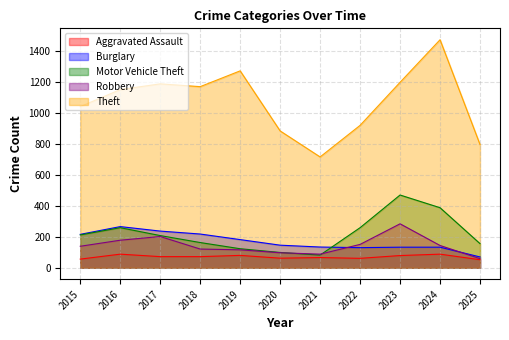

What is the difference between the maximum and minimum values in the Robbery series?

225